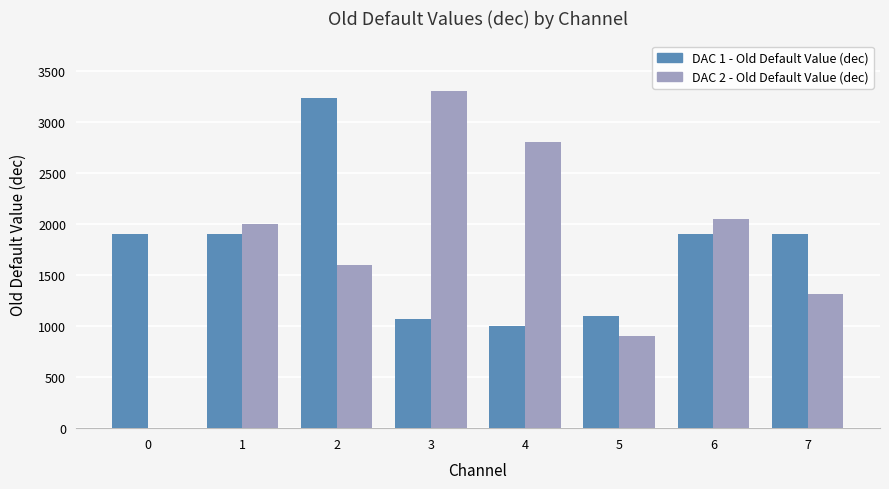

The value of DAC 2 - Old Default Value (dec) at 7 is 1310. True or false?

True